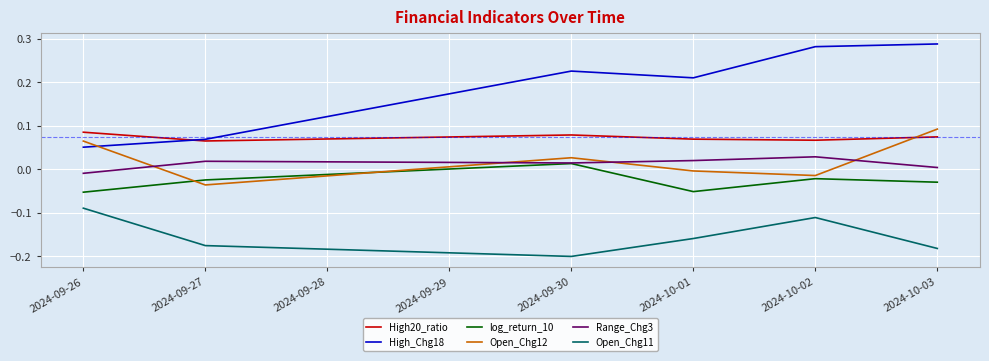

What is the difference between the highest and lowest values at 2024-10-02?

0.4